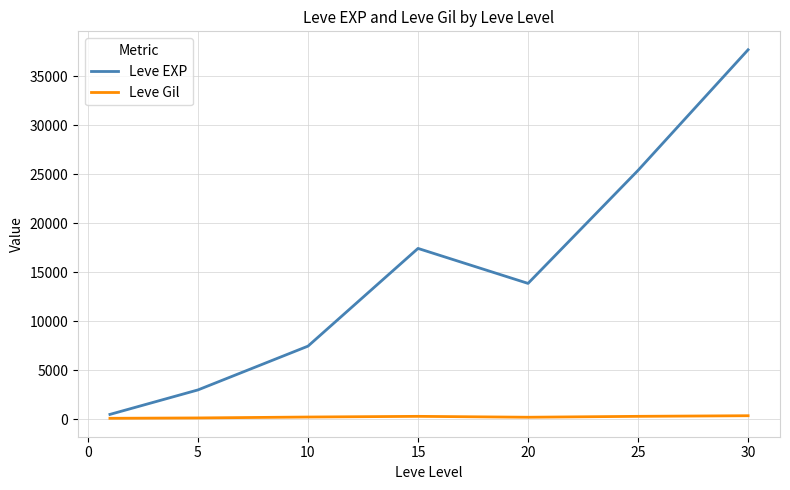

Which series has the largest total across all categories?

Leve EXP